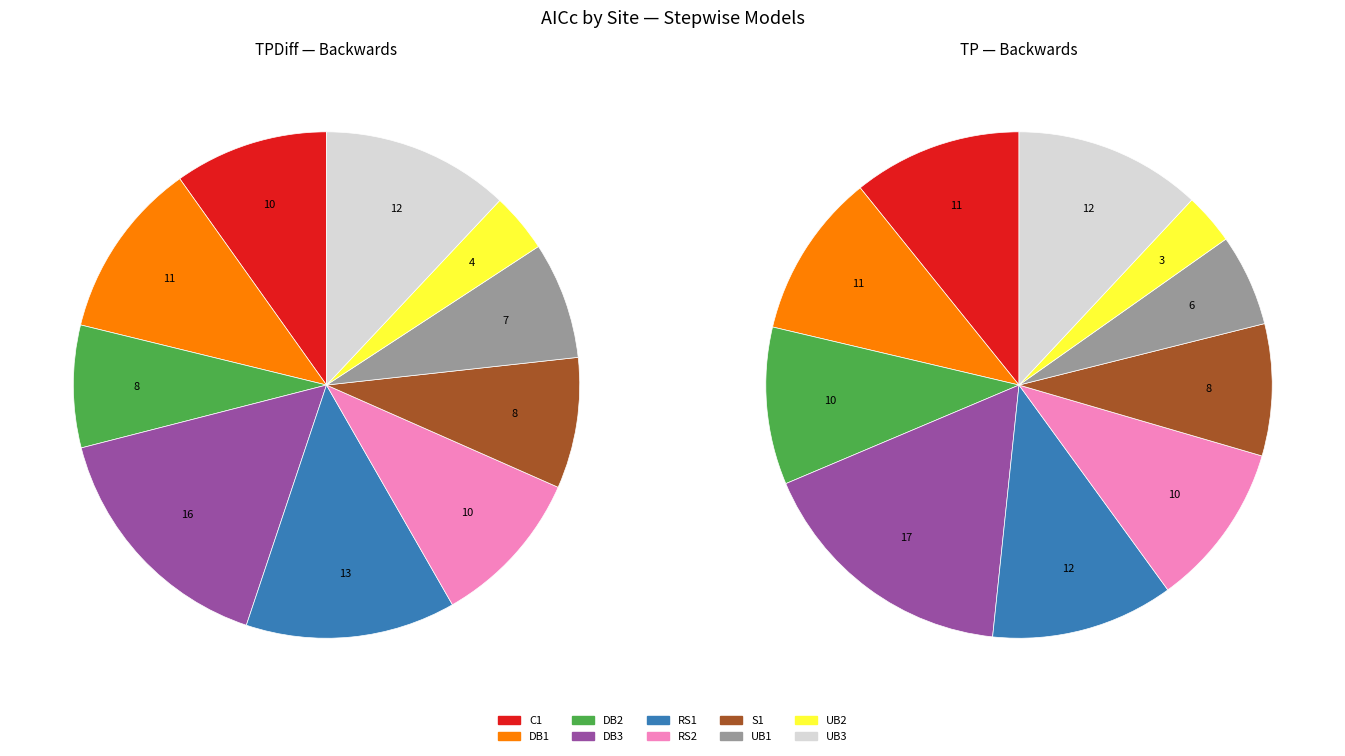

To the nearest percent, what percentage of the pie is UB2?

3%